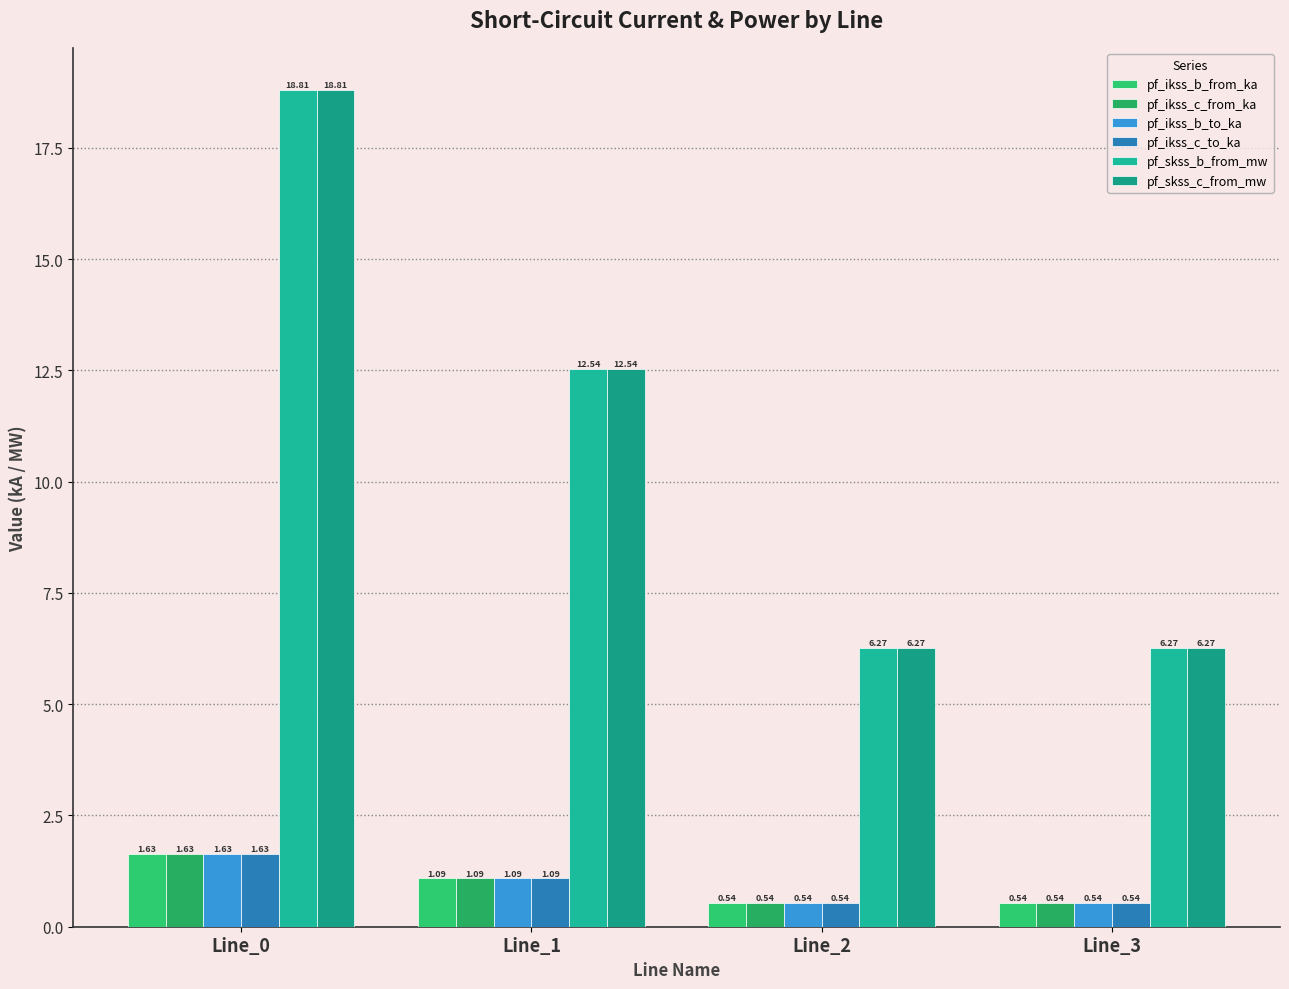

Rank the series at Line_2 from highest to lowest value.

pf_skss_b_from_mw, pf_skss_c_from_mw, pf_ikss_b_to_ka, pf_ikss_b_from_ka, pf_ikss_c_from_ka, pf_ikss_c_to_ka